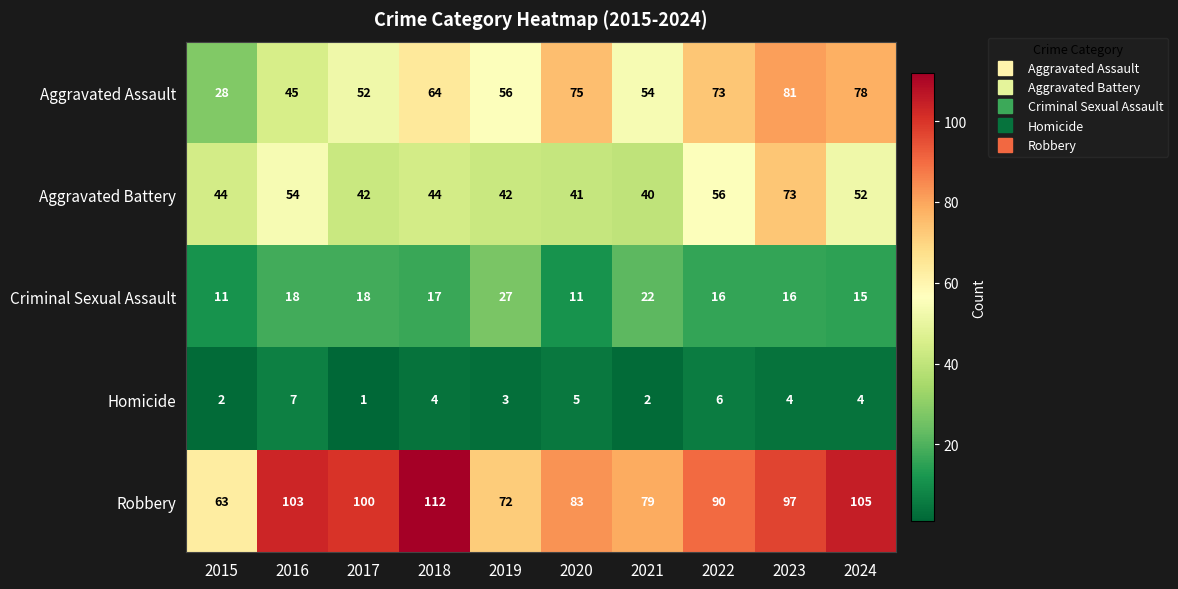

What is the sum of the Homicide values at 2023 and 2018?

8